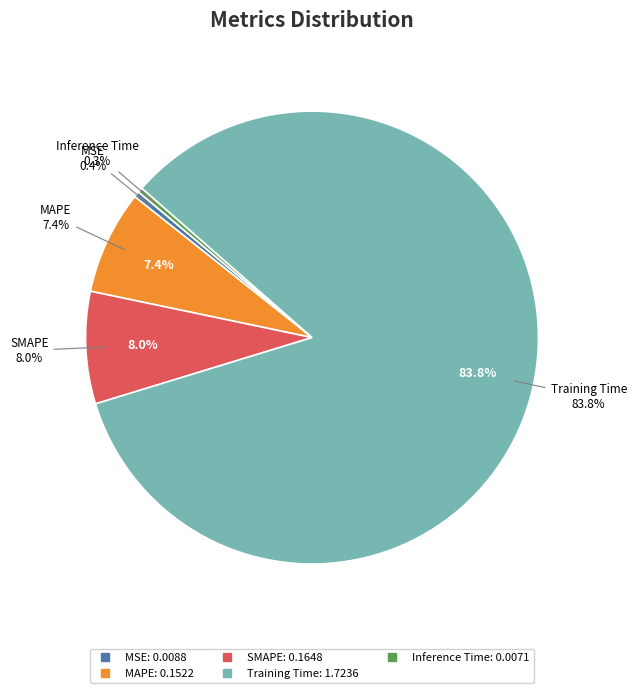

What percentage is the MAPE slice, to the nearest percent?

7%